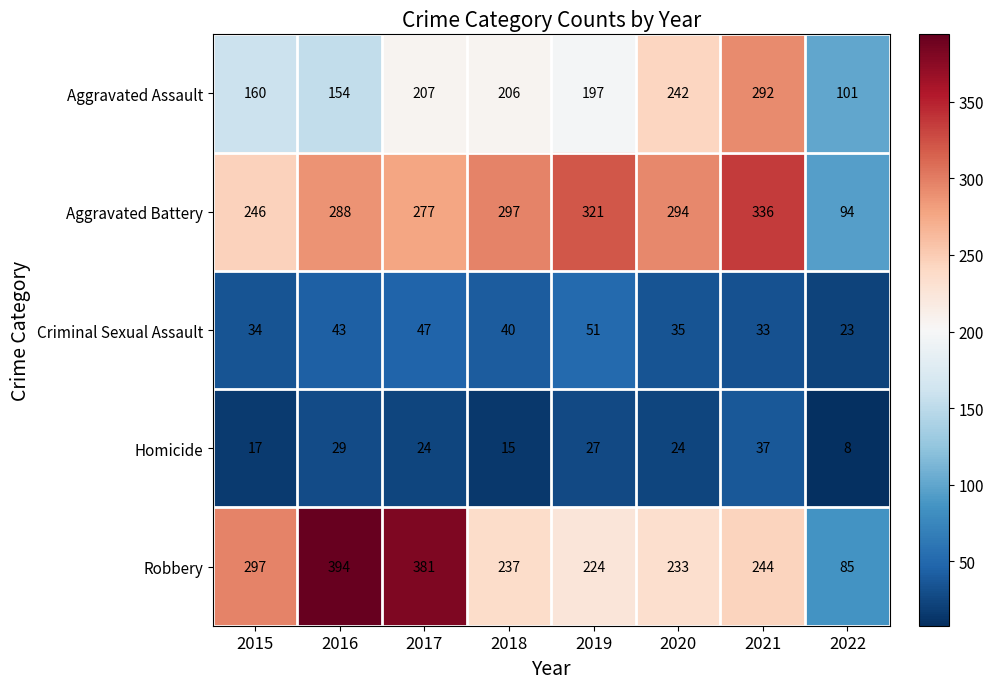

At which category does the chart reach its peak across all series?

2016